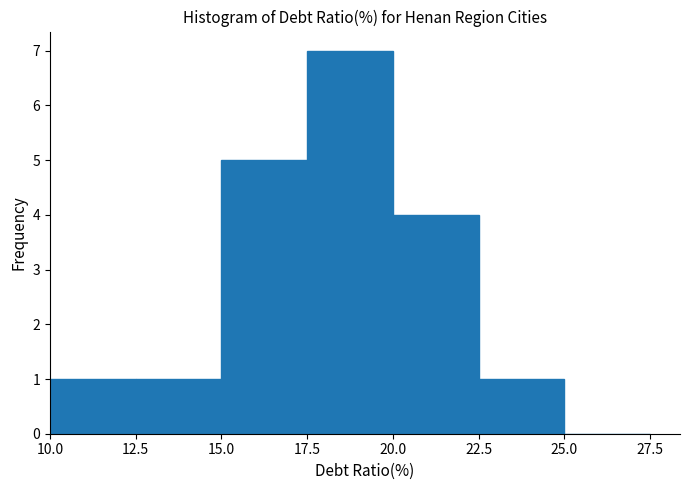

Reading left to right, transcribe this chart: for each bar, give the range it covers on the x-axis and its height. The values are not printed on the chart, so give them approximately, as read against the axis.

10.0 to 12.5: 1
12.5 to 15.0: 1
15.0 to 17.5: 5
17.5 to 20.0: 7
20.0 to 22.5: 4
22.5 to 25.0: 1
25.0 to 27.5: 0